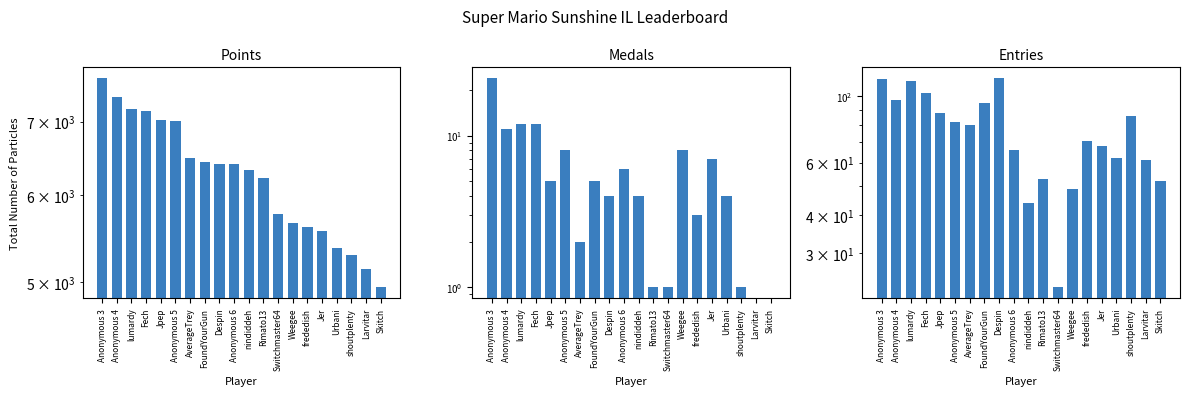

At which category is the sum across all series the highest?

Anonymous 3